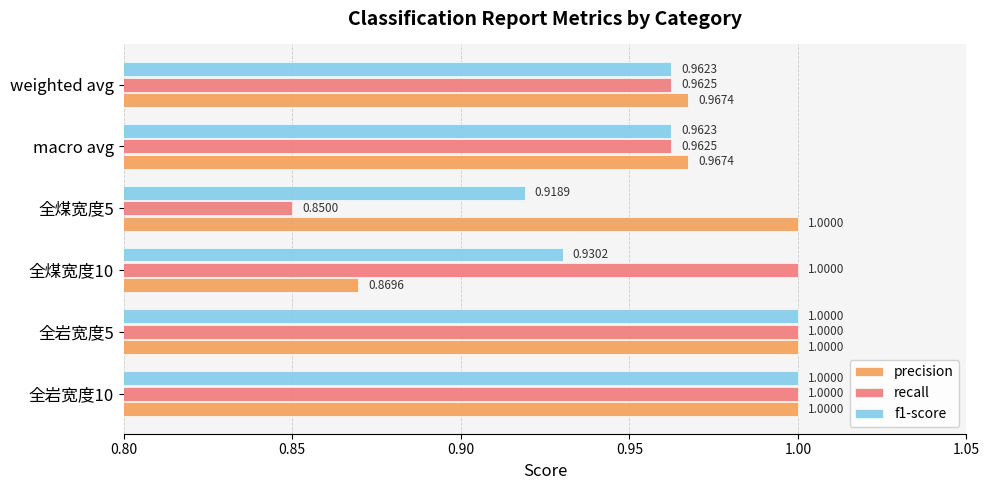

Rank the series at weighted avg from lowest to highest value.

f1-score, recall, precision